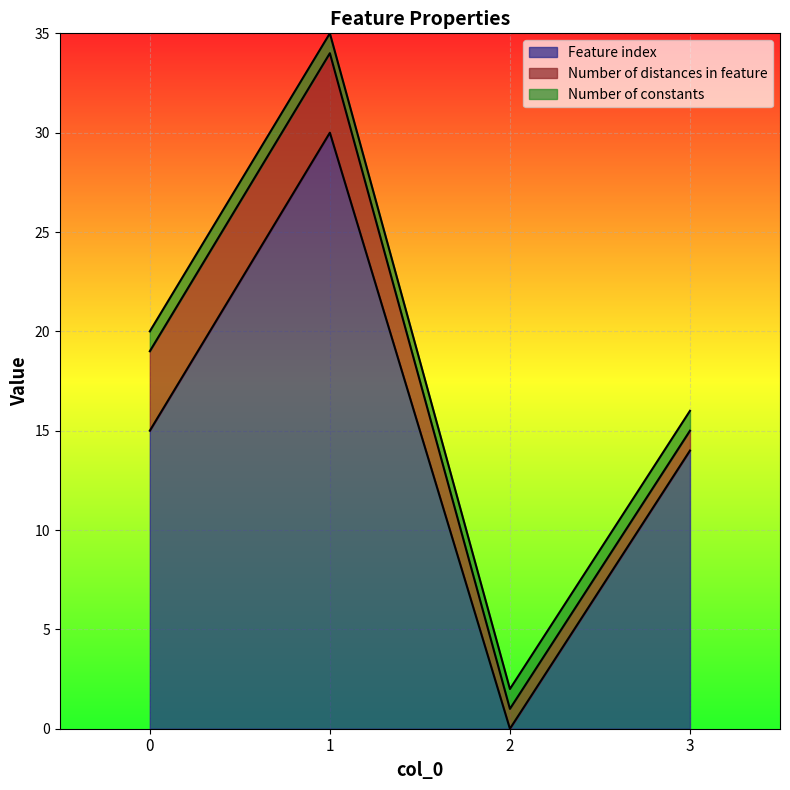

Which series has the largest total across all categories?

Feature index